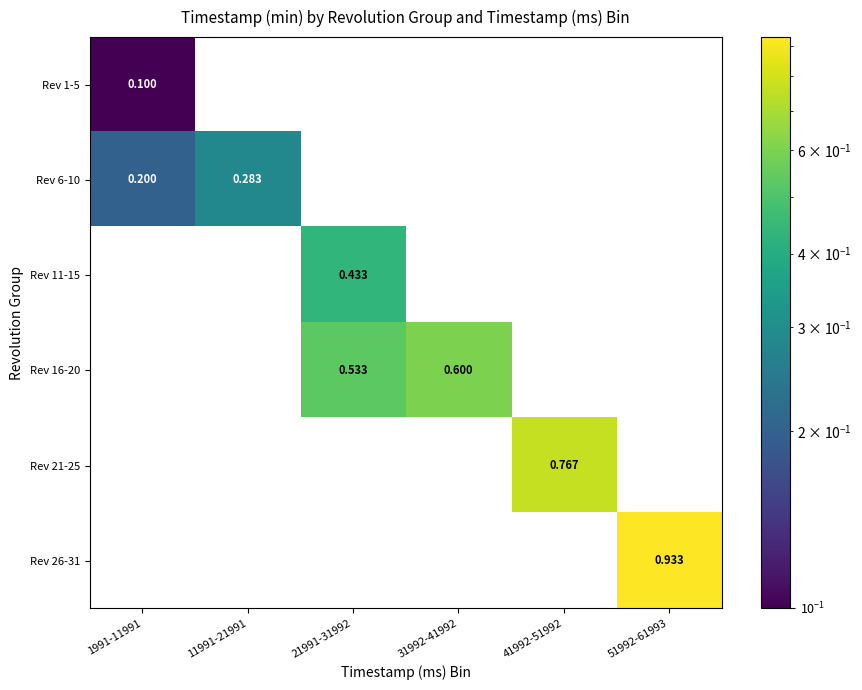

Is the value of Rev 21-25 at 51992-61993 greater than the value of Rev 6-10 at 1991-11991?

No